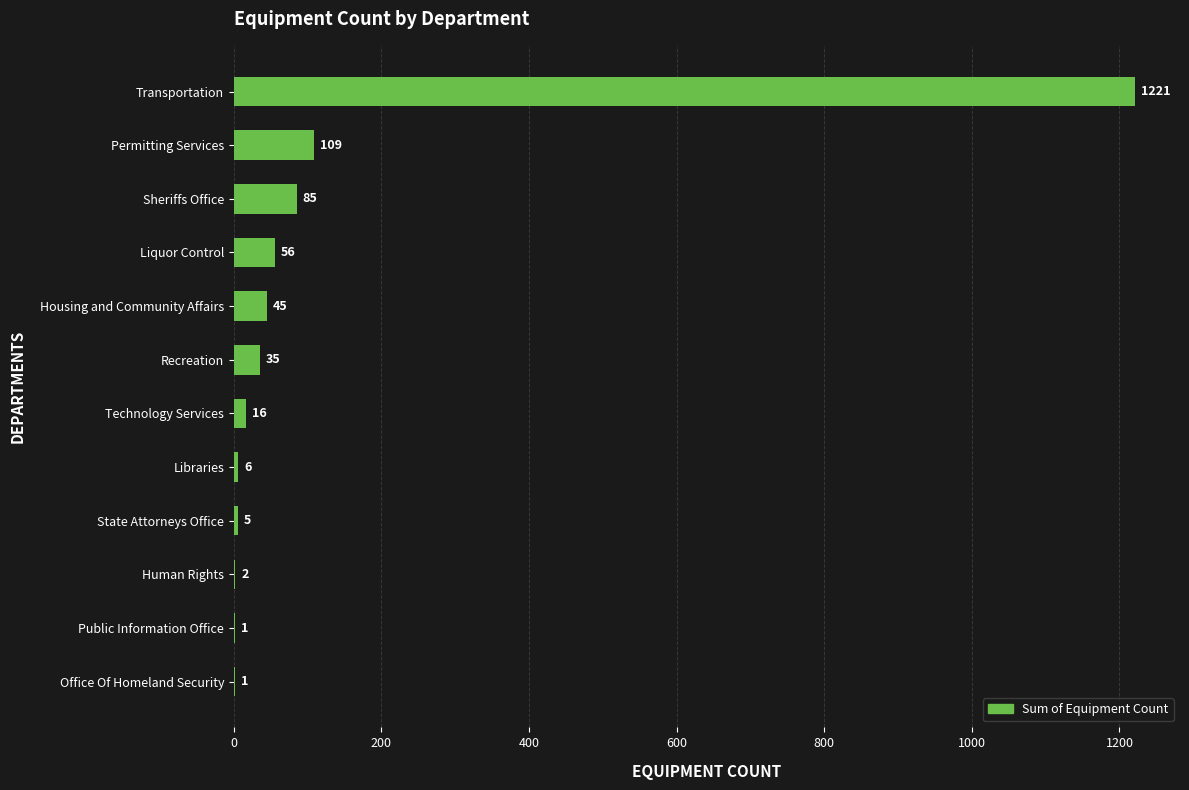

True or false: the data shows 56 at Liquor Control.

True